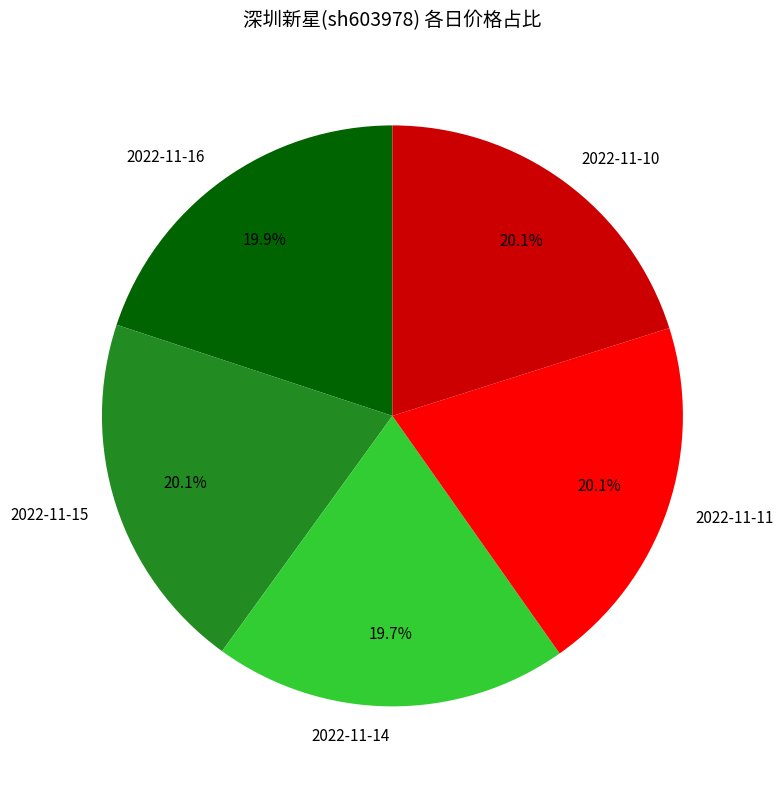

Is the sum of 2022-11-11 and 2022-11-15 greater than half?

No